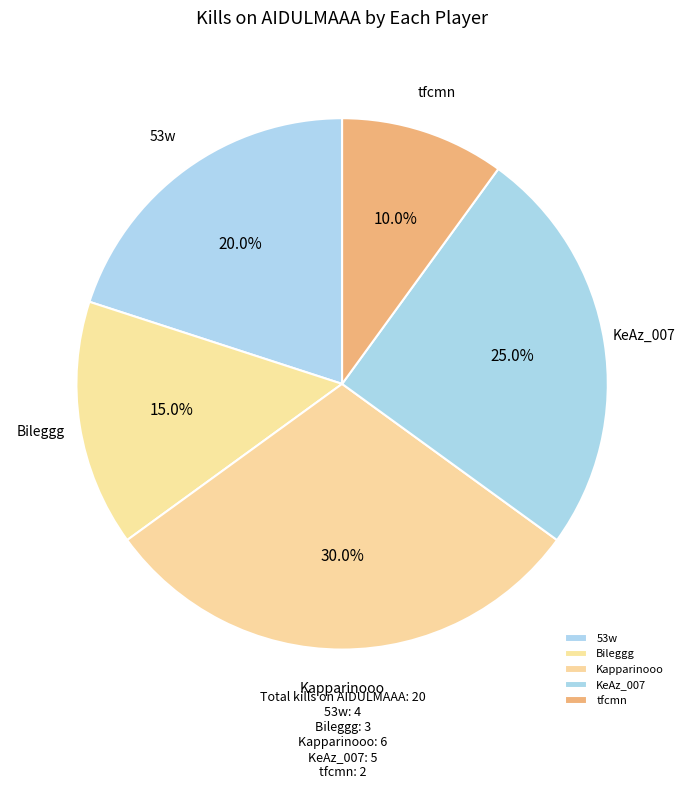

Does any single category account for the majority?

No